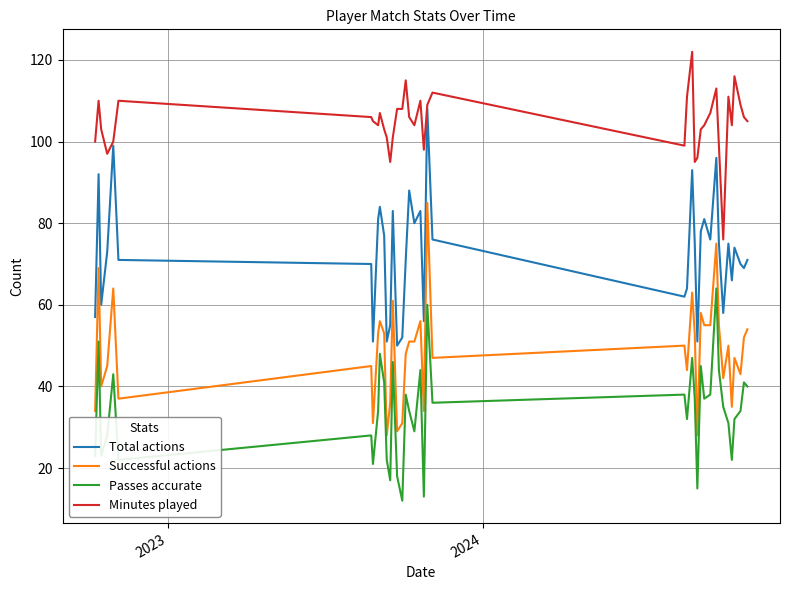

True or false: Passes accurate and Minutes played cross at least once.

False